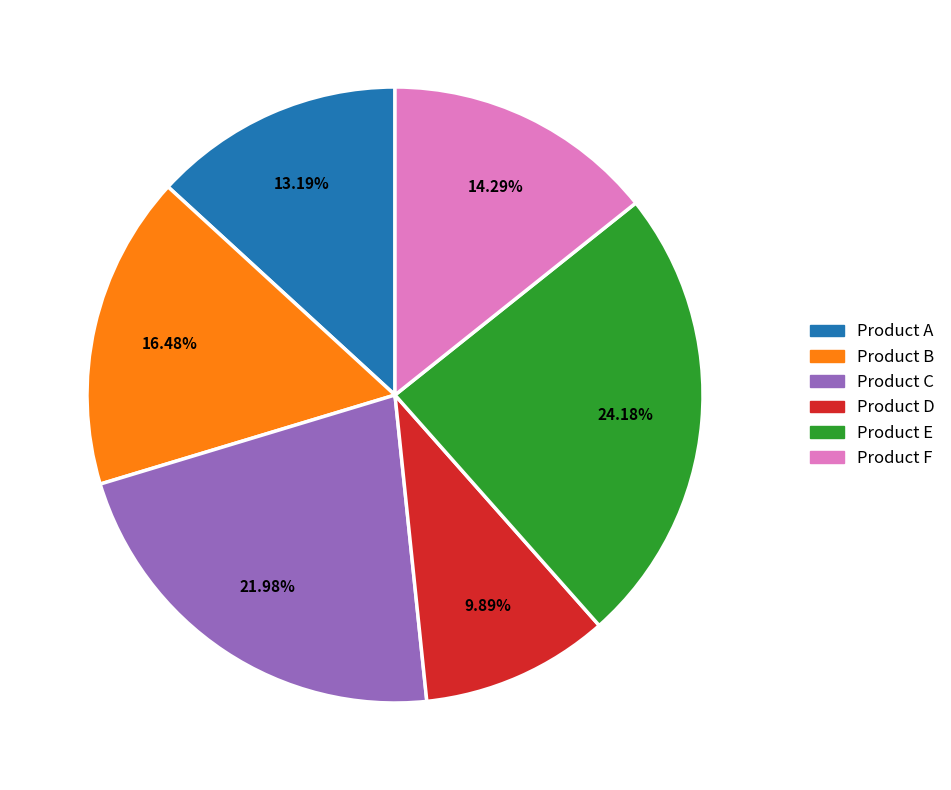

What is the total percentage of Product C and Product E?

46.2%